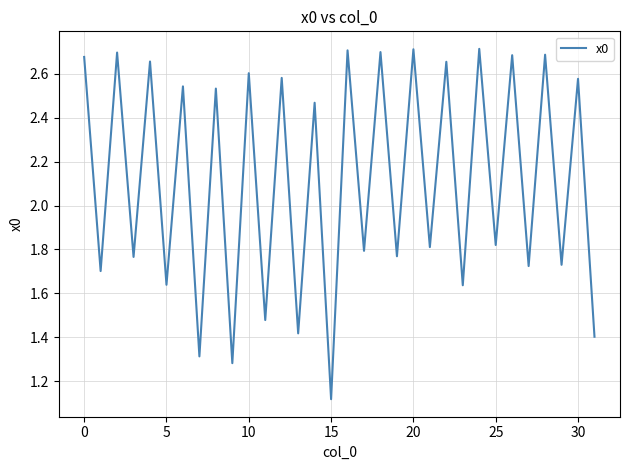

Which label corresponds to the smallest value in the chart?

15